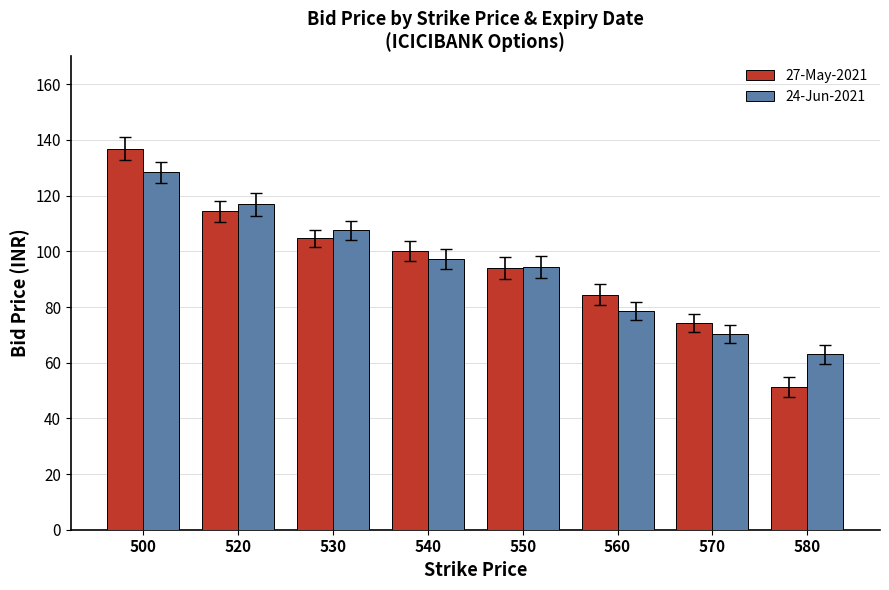

What is the value of the 24-Jun-2021 bar at the 8th from the left?

63.0